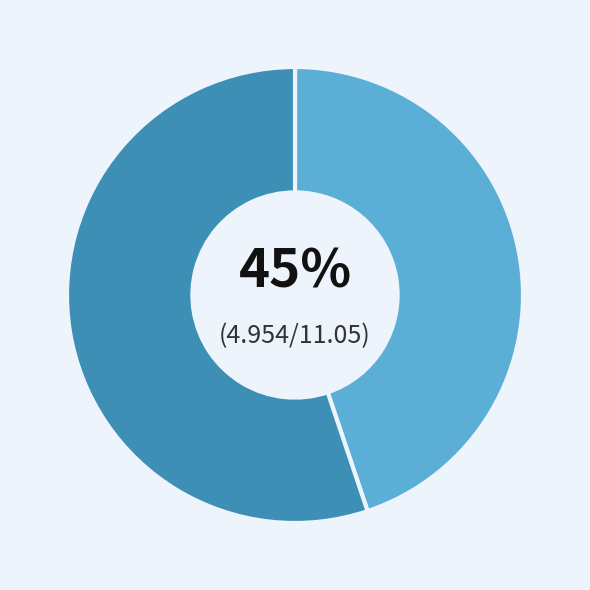

To the nearest percent, what is the difference between the largest and smallest slice percentages?

10%